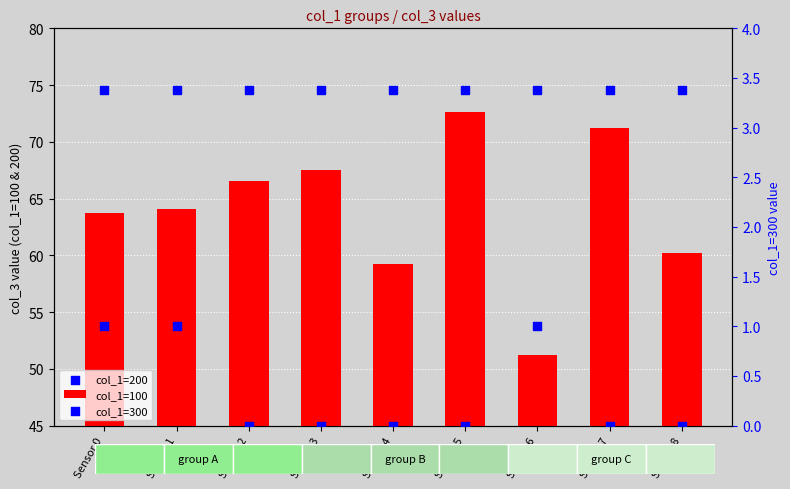

What is the total value across all series at Sensor 4?

133.8